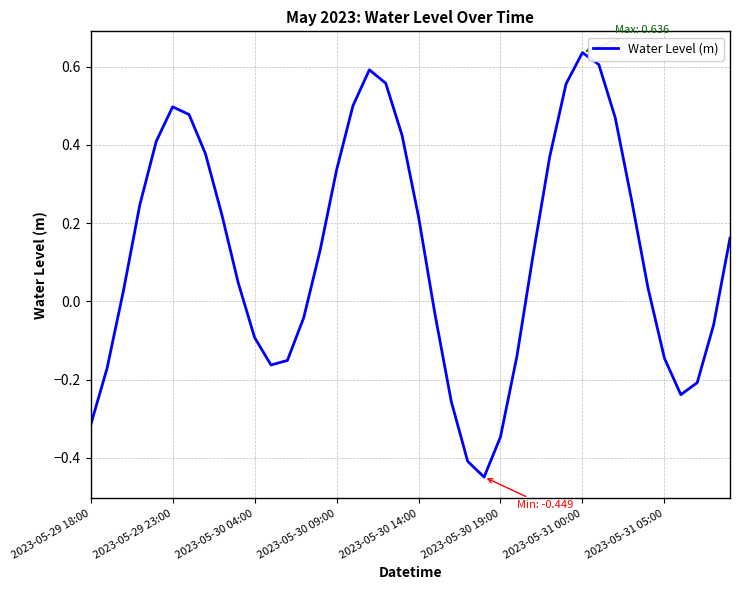

How many lines are shown in the chart?

1